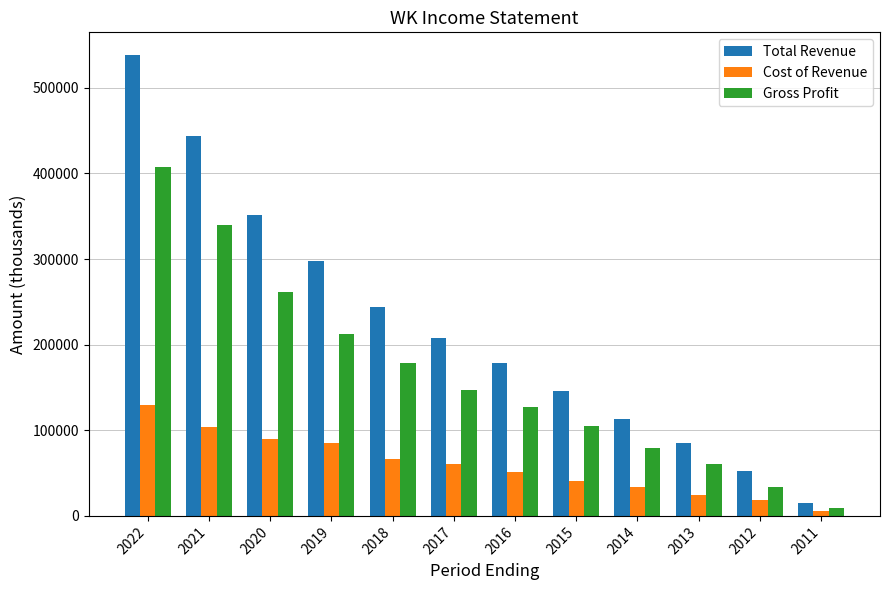

Which series has the widest spread of values?

Total Revenue